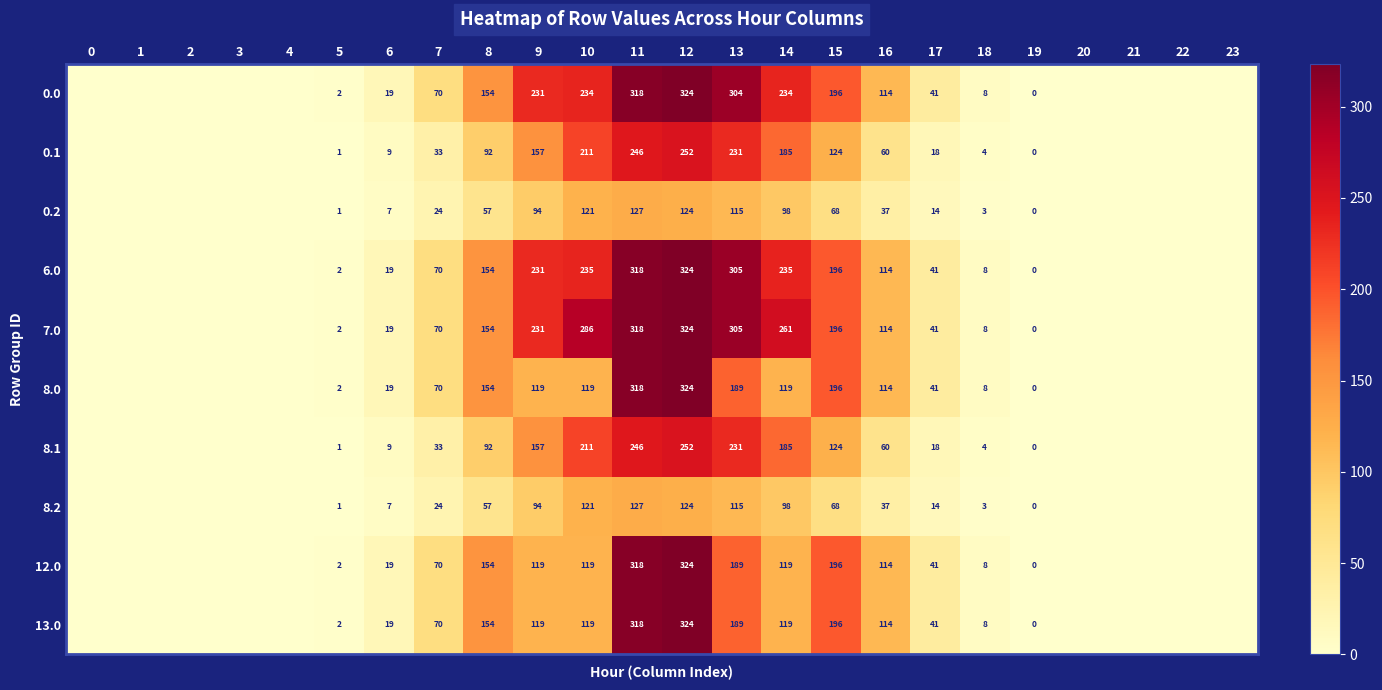

What is the sum of the 7.0 values at 19 and 18?

8